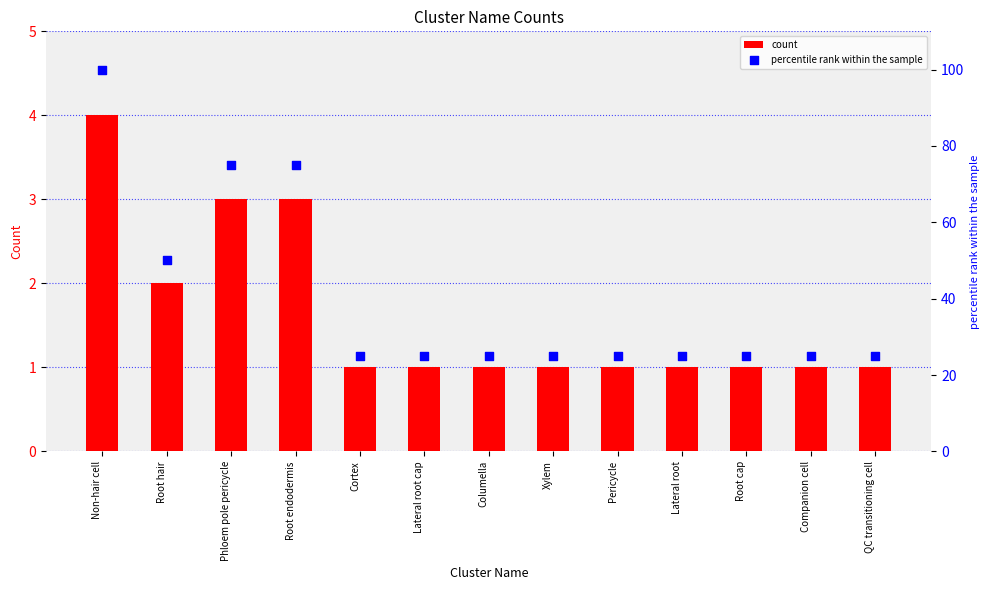

Which series reaches the maximum Y coordinate?

percentile rank within the sample